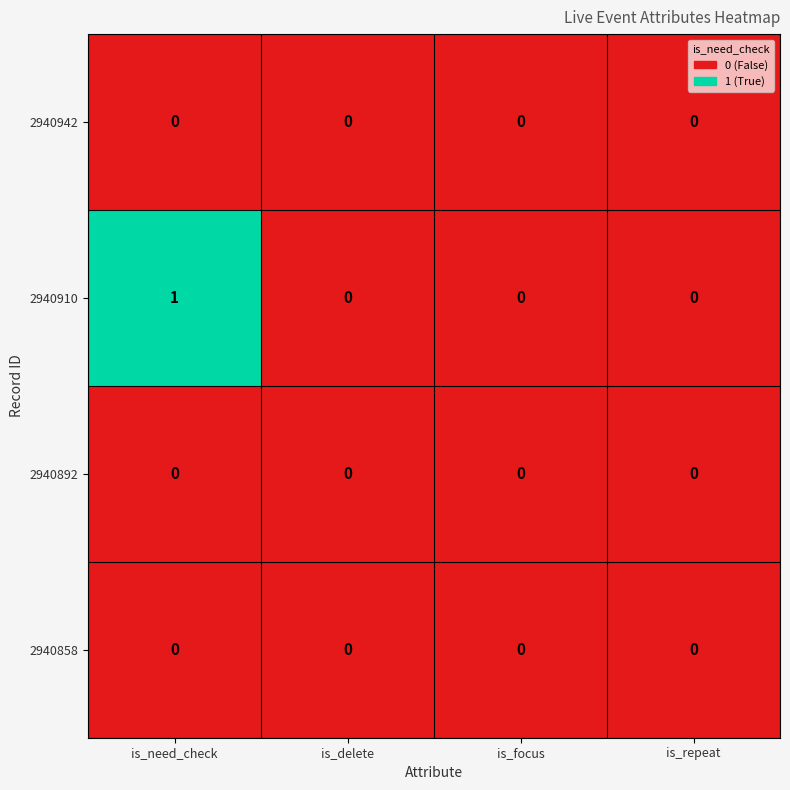

At which category is the sum across all series the highest?

is_need_check